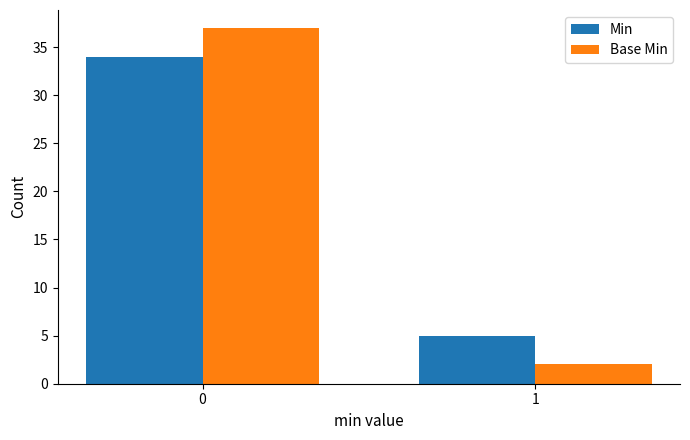

Which series has the largest range (max minus min)?

Base Min